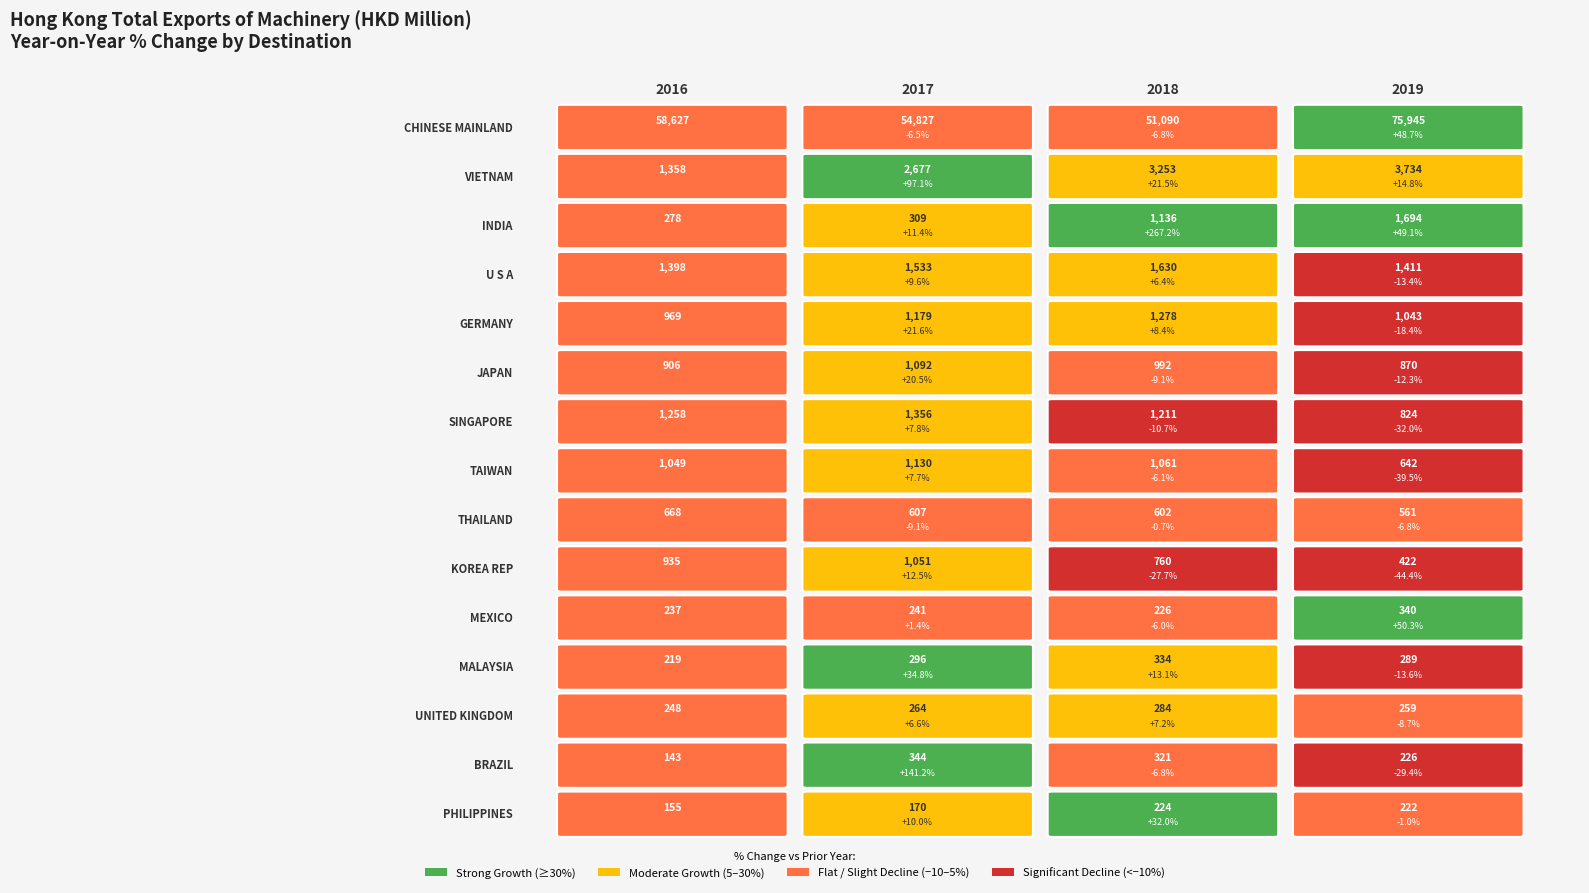

How many data points does each series have?

4